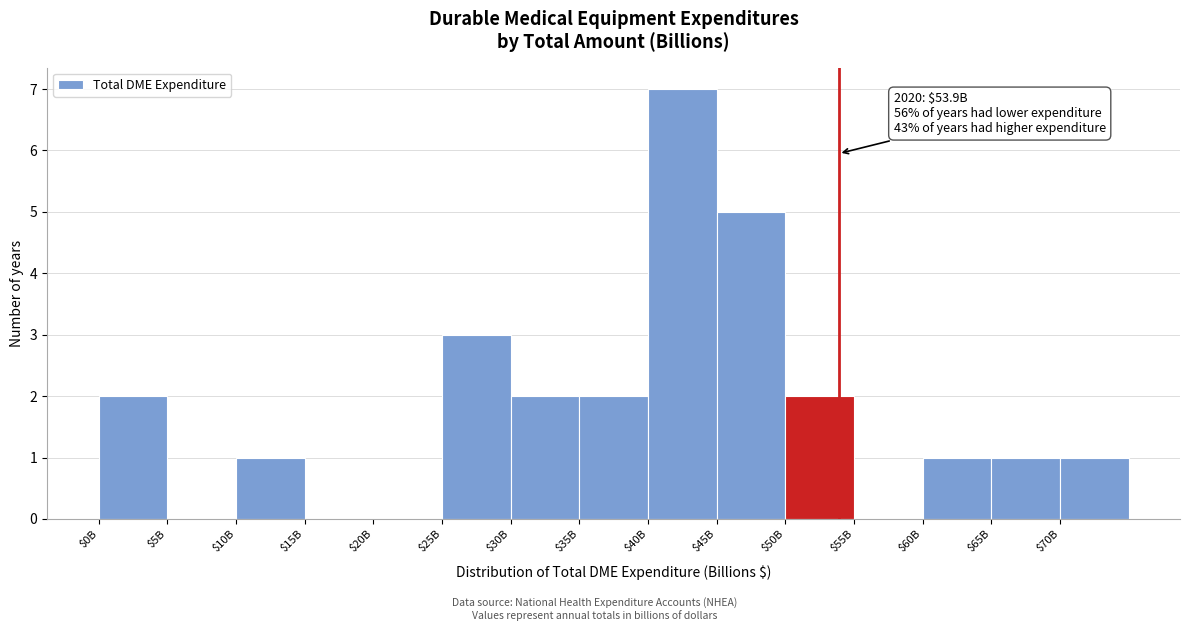

What is the maximum value shown in the chart?

7